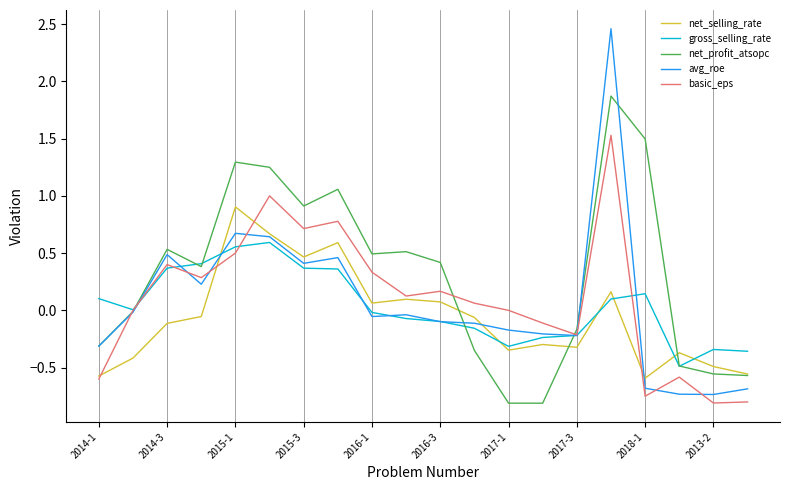

Which series has the largest total across all categories?

net_profit_atsopc